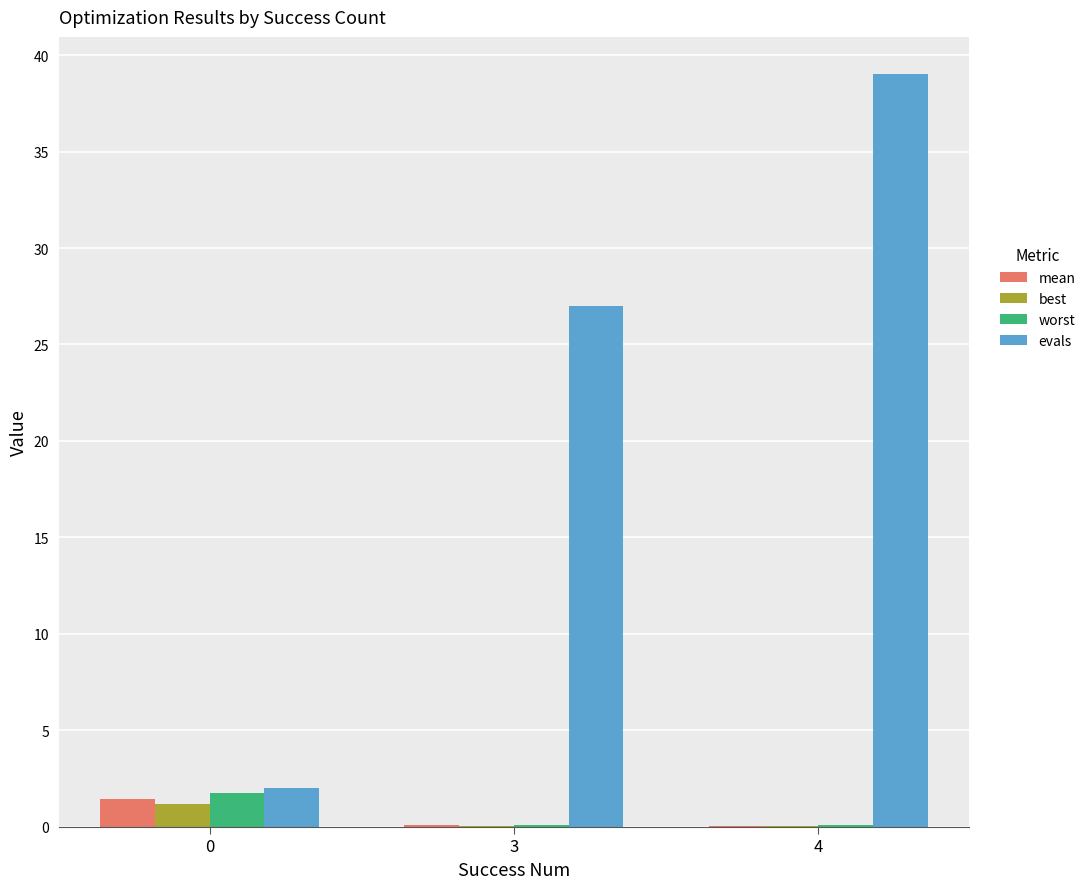

Which series has the largest range (max minus min)?

evals